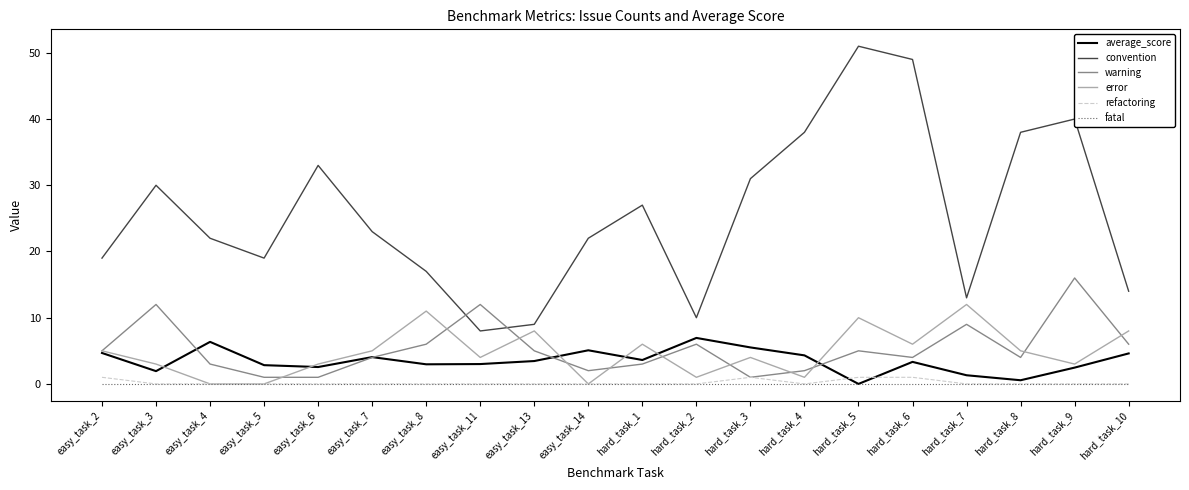

What is the highest value of the warning series?

16.0